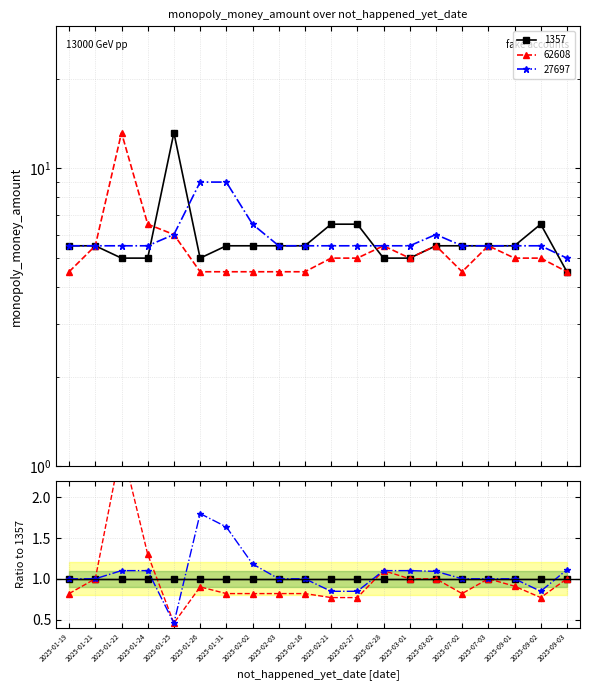

Which category has the lowest value across all series?

2025-09-03